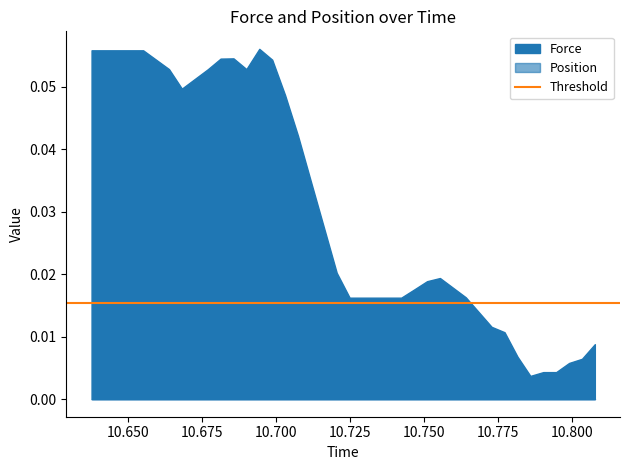

How many categories are shown in the chart?

40